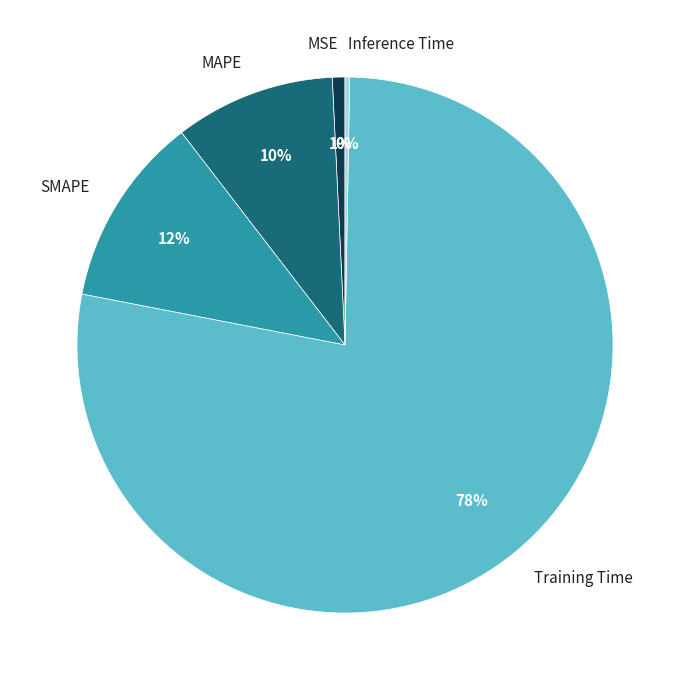

Is there a majority slice in this chart?

Yes